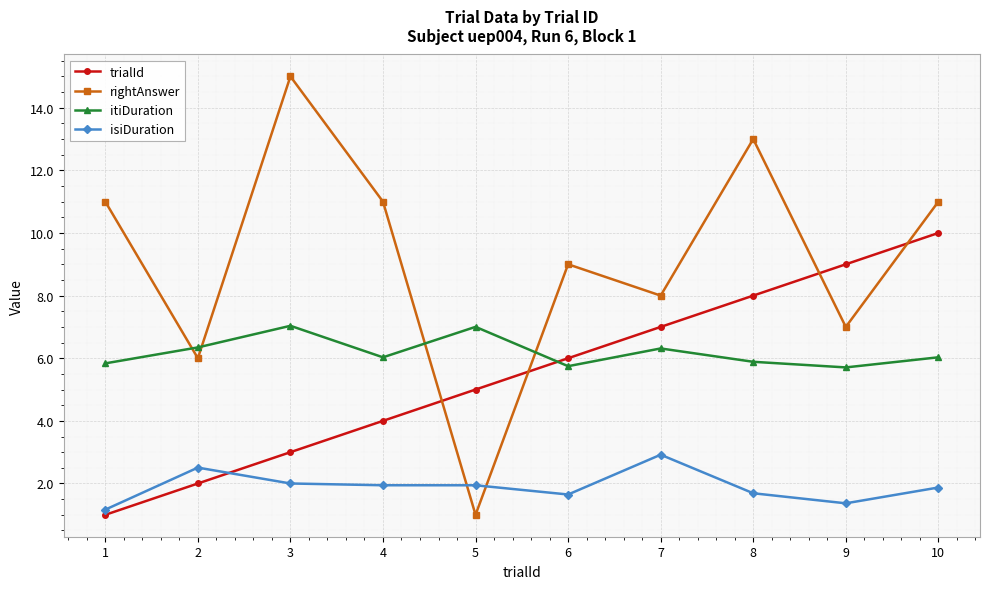

At how many categories does at least one series exceed 10?

5